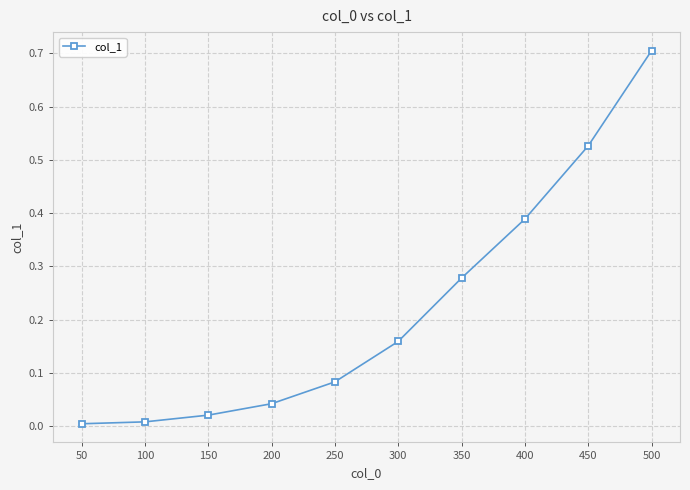

The chart shows a value of 0.7 at 500. True or false?

True